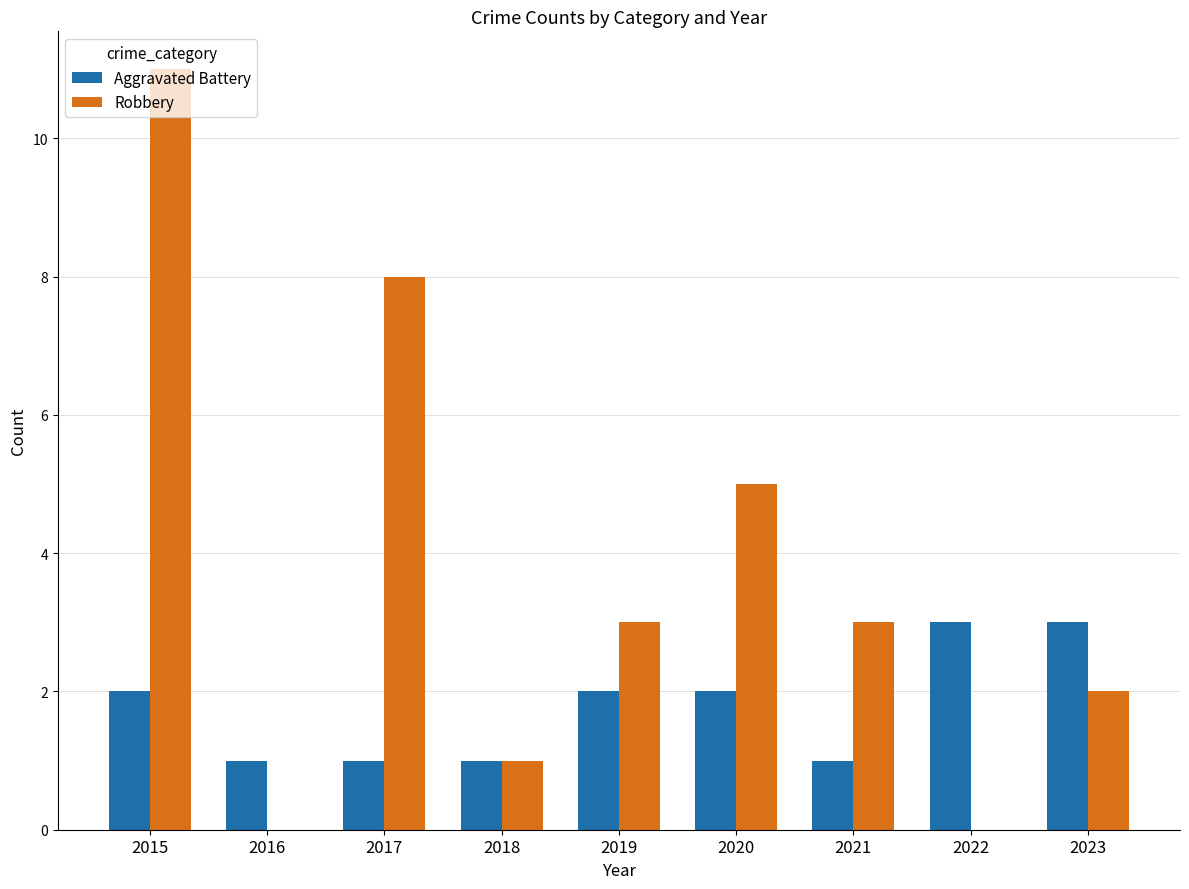

Count the number of data series in this chart.

2